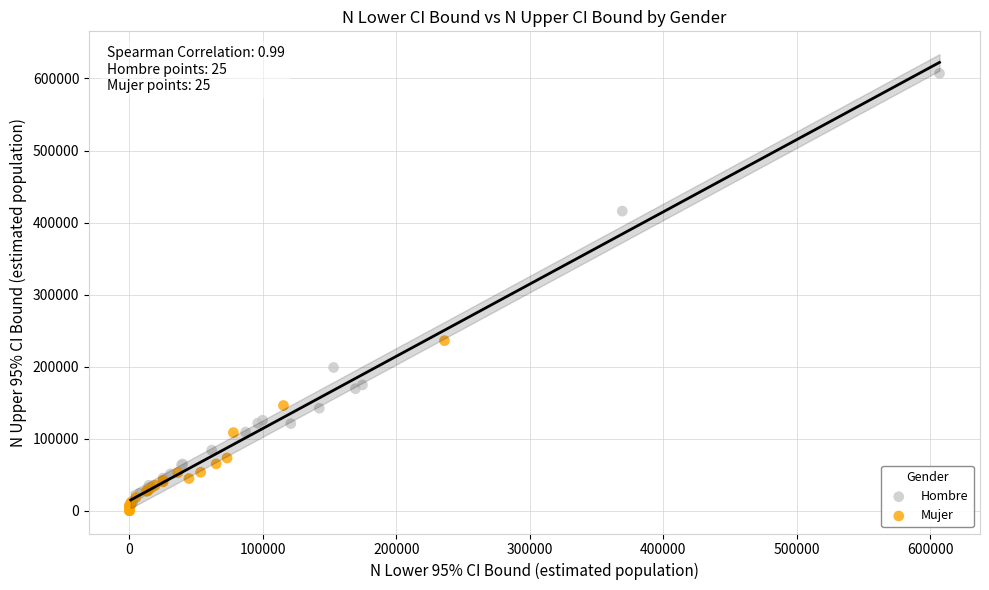

Which series has the largest Y range (max minus min)?

Hombre